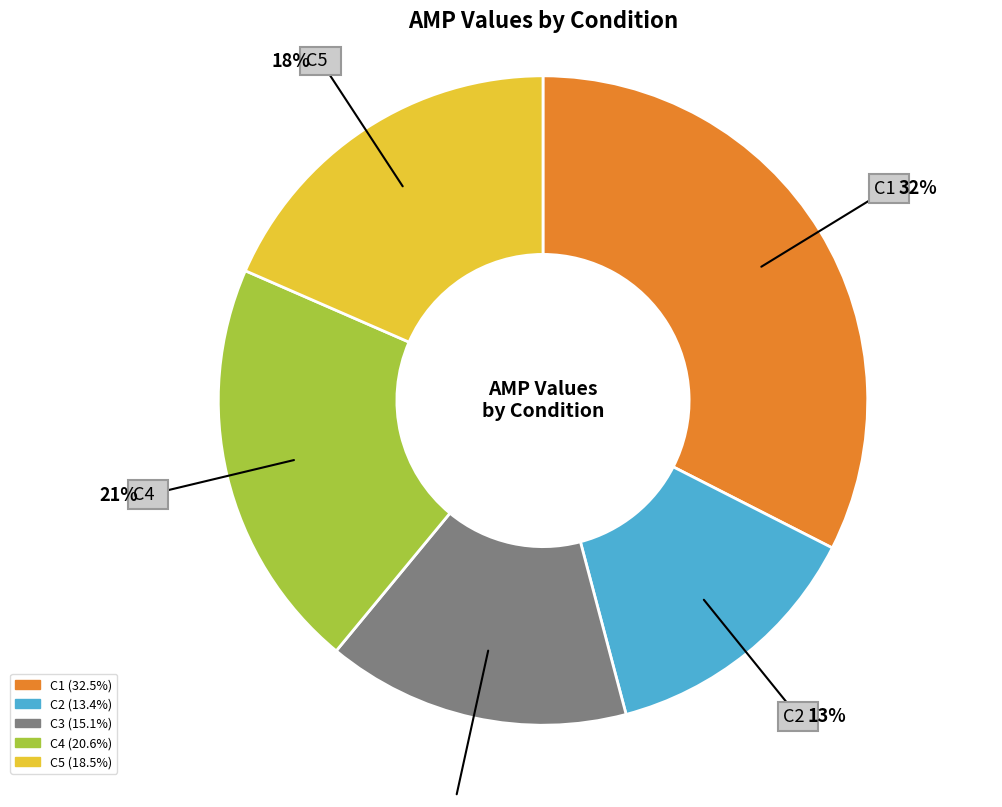

To the nearest percent, what is the difference between the largest and smallest slice percentages?

19%